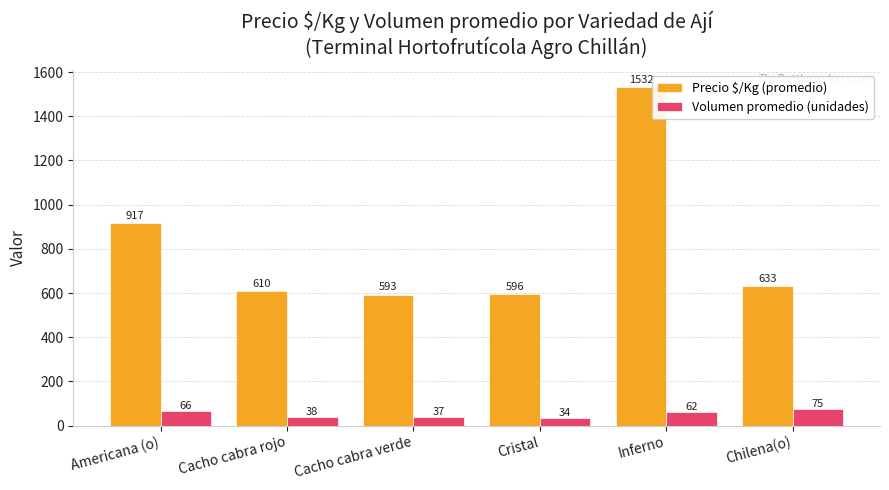

What is the label of the 1st bar from the right?

Chilena(o)